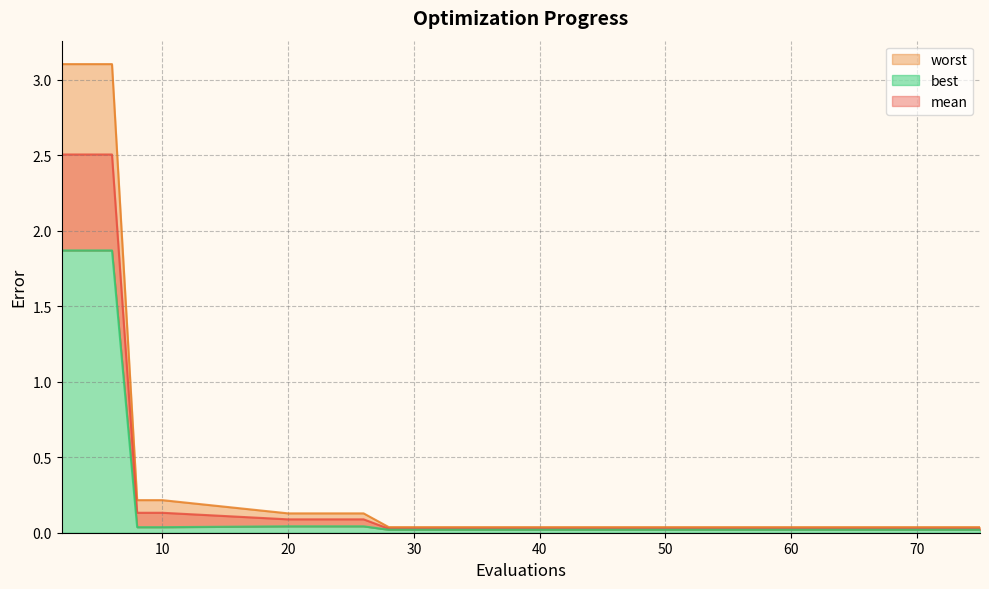

Which series has the widest spread of values?

worst